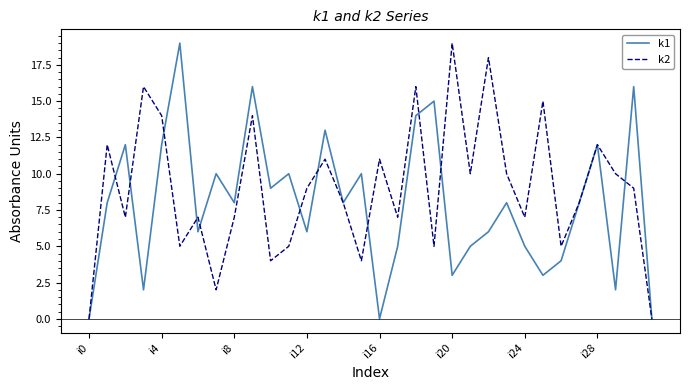

Rank the series by their average value, from highest to lowest.

k2, k1